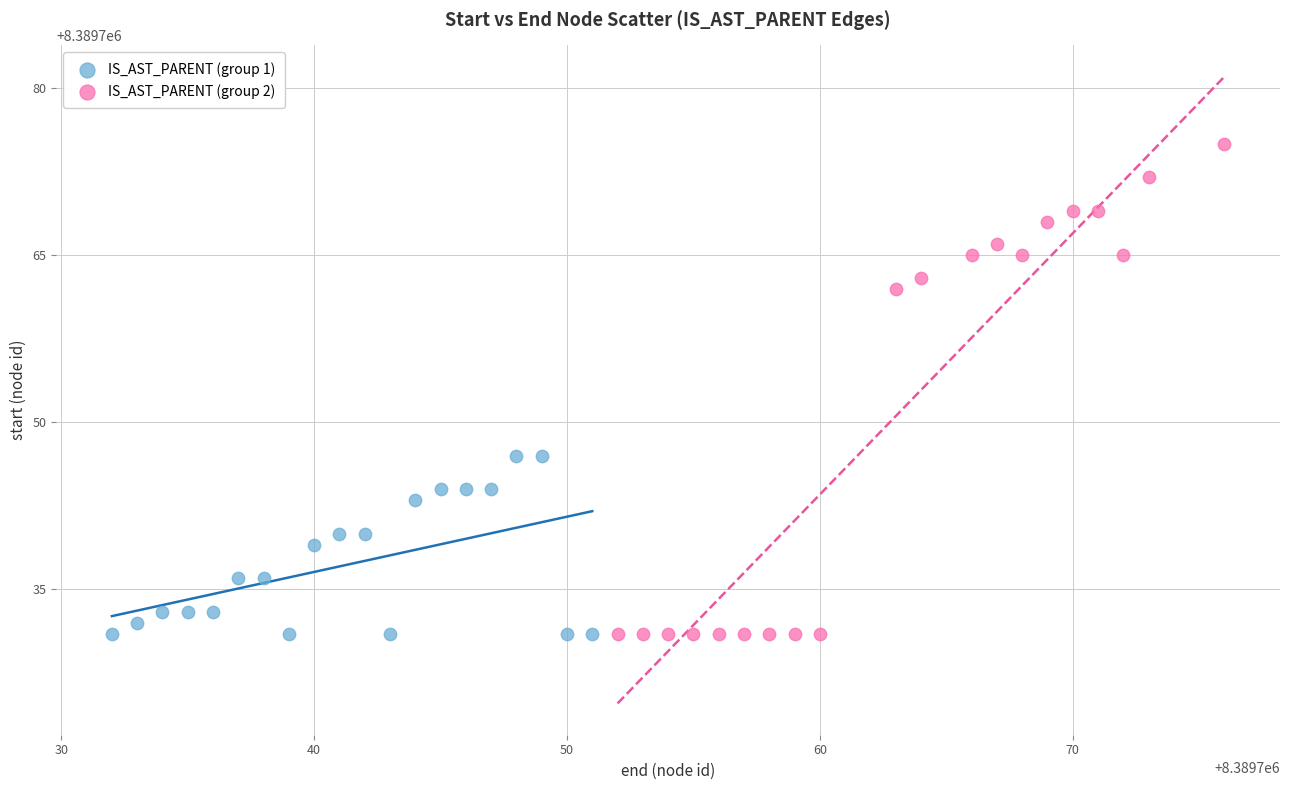

Which series reaches the maximum Y coordinate?

IS_AST_PARENT (group 2)